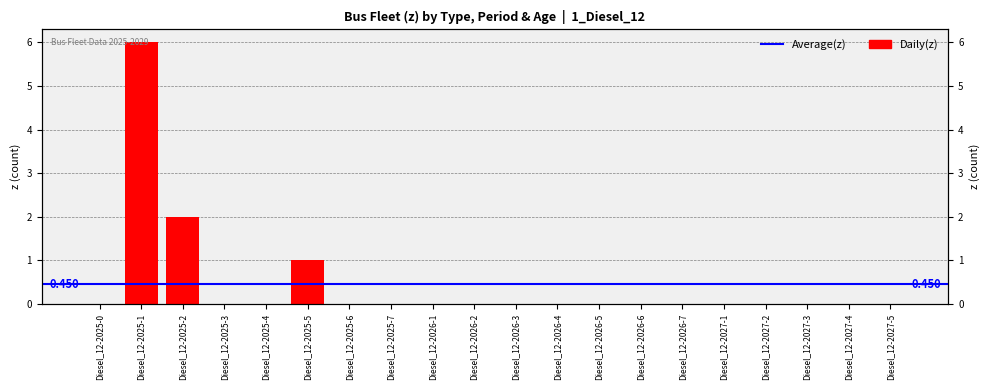

At which category does the chart reach its peak across all series?

Diesel_12-2025-1